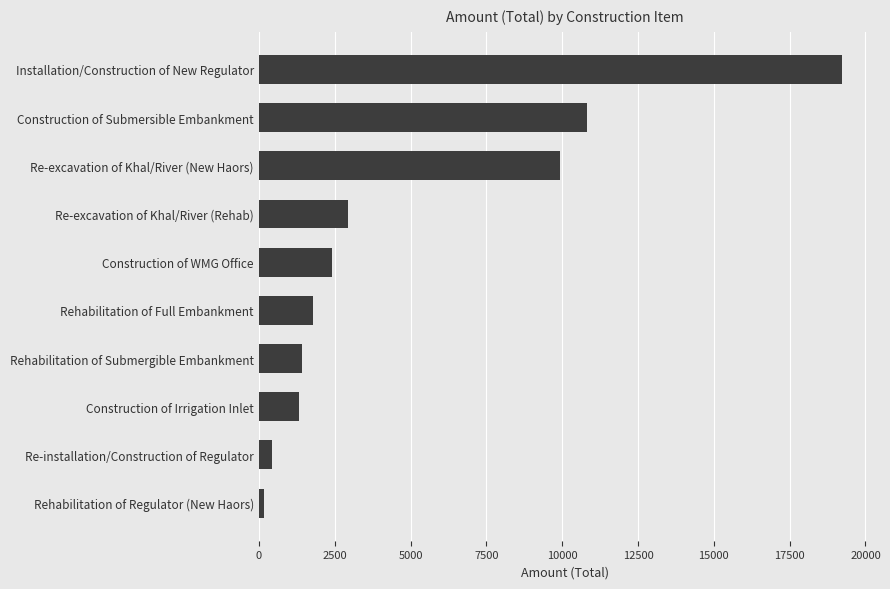

The chart shows a value of 1593.0 at Construction of WMG Office. True or false?

False